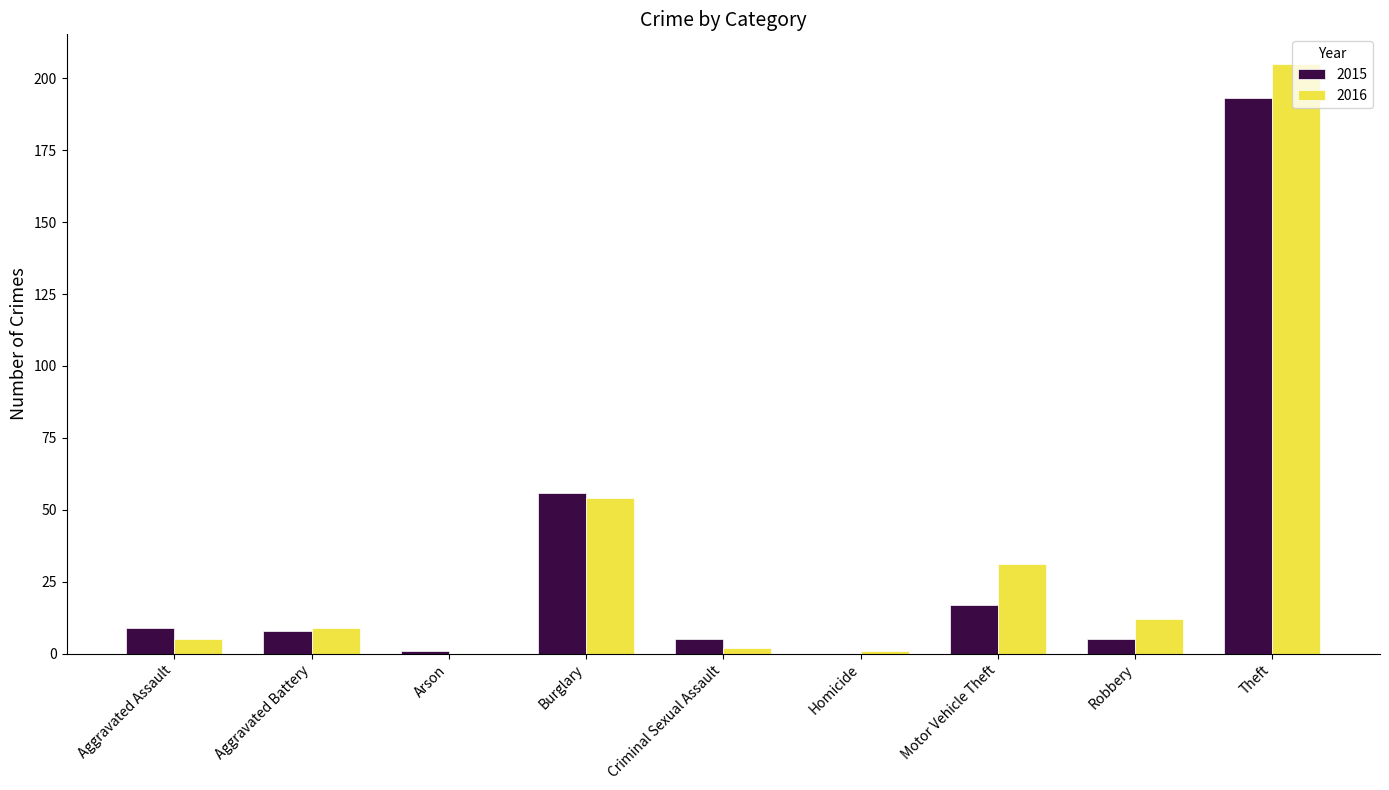

Reading right to left, transcribe all the data shown in this chart.

2015: Theft=193	Robbery=5	Motor Vehicle Theft=17	Homicide=0	Criminal Sexual Assault=5	Burglary=56	Arson=1	Aggravated Battery=8	Aggravated Assault=9
2016: Theft=205	Robbery=12	Motor Vehicle Theft=31	Homicide=1	Criminal Sexual Assault=2	Burglary=54	Arson=0	Aggravated Battery=9	Aggravated Assault=5